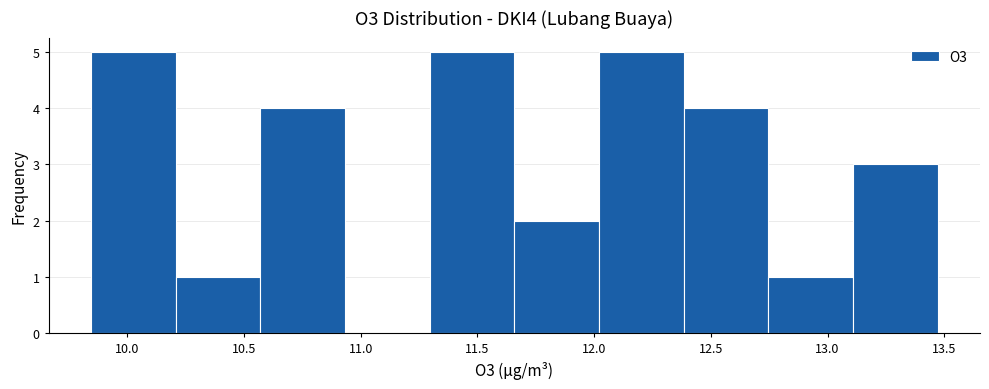

Reading left to right, list every bar in this chart as the range it spans on the x-axis followed by its height. Neither the bar edges nor the heights are printed on the chart, so give them approximately, as read against the axes.

9.85 to 10.20: 5
10.20 to 10.55: 1
10.55 to 10.95: 4
10.95 to 11.30: 0
11.30 to 11.65: 5
11.65 to 12.00: 2
12.00 to 12.40: 5
12.40 to 12.75: 4
12.75 to 13.10: 1
13.10 to 13.45: 3